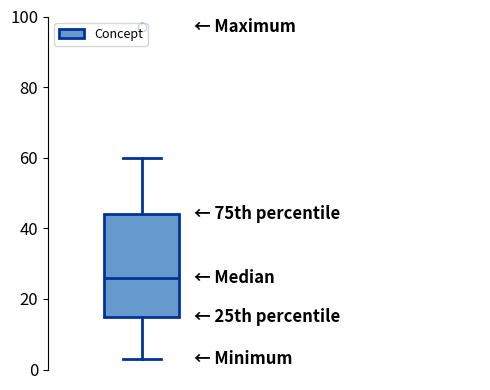

Where does the upper whisker of the box end on the y-axis? The values are not printed on the chart, so give them approximately, as read against the axis.

60